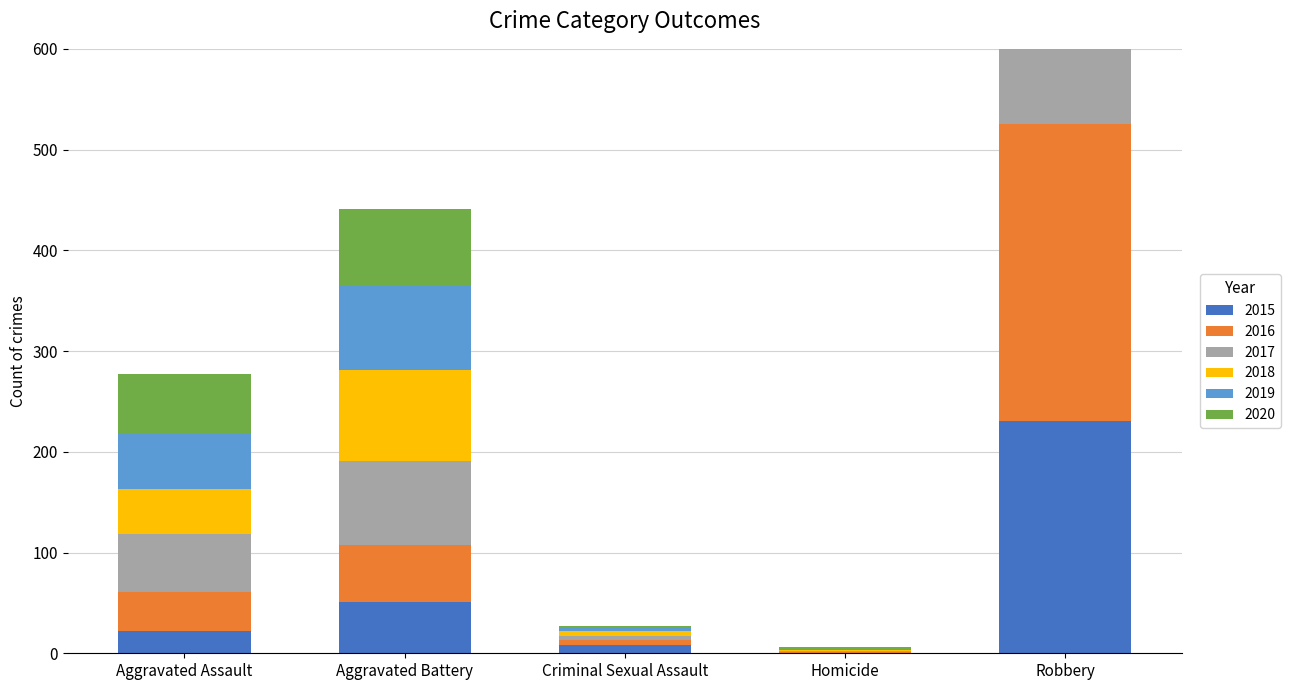

What is the total value across all series at Aggravated Assault?

277